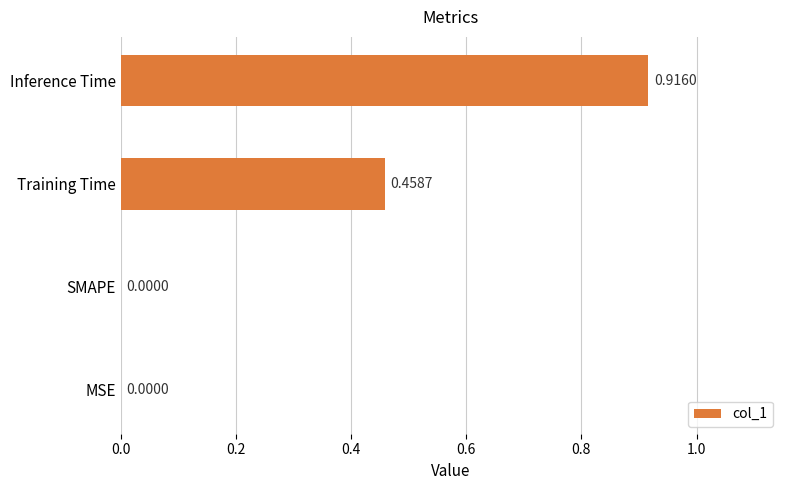

Which category has the highest value across all series?

Inference Time